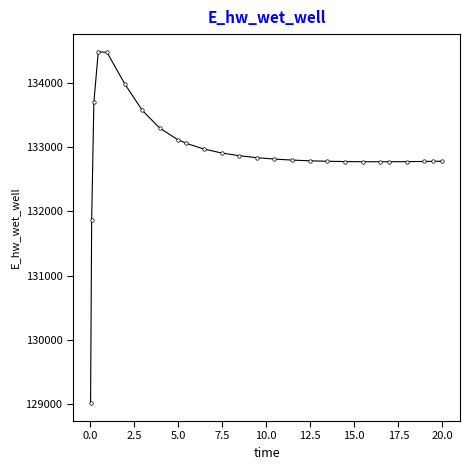

True or false: the data has more than 0 interior local peaks.

True